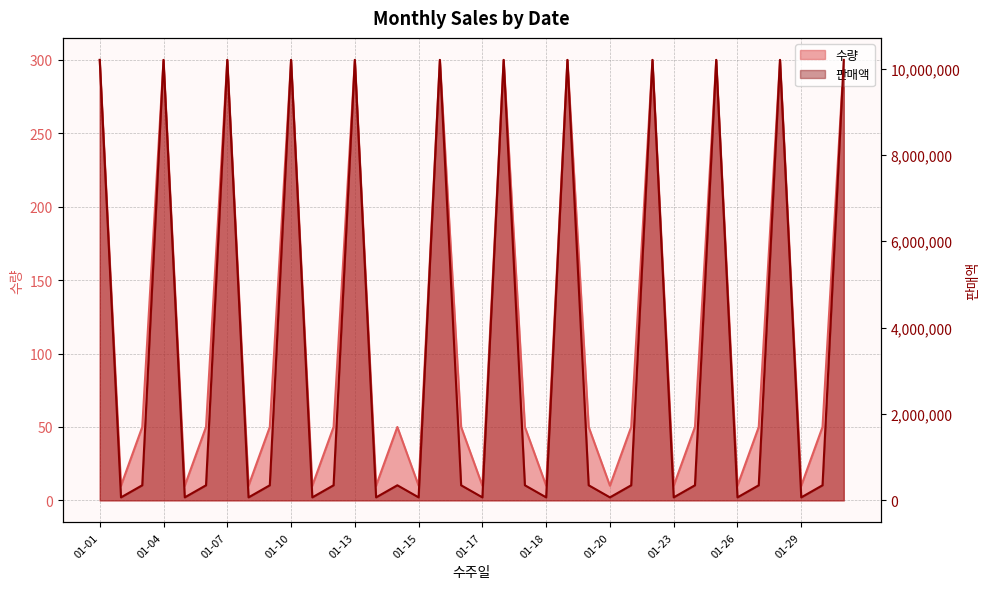

Reading left to right, list all the values displayed in this chart.

수량: 300	10	50	300	10	50	300	10	50	300	10	50	300	10	50	10	300	50	10	300	50	10	300	50	10	50	300	10	50	300	10	50	300	10	50	300
판매액: 10200000	70000	350000	10200000	70000	350000	10200000	70000	350000	10200000	70000	350000	10200000	70000	350000	70000	10200000	350000	70000	10200000	350000	70000	10200000	350000	70000	350000	10200000	70000	350000	10200000	70000	350000	10200000	70000	350000	10200000